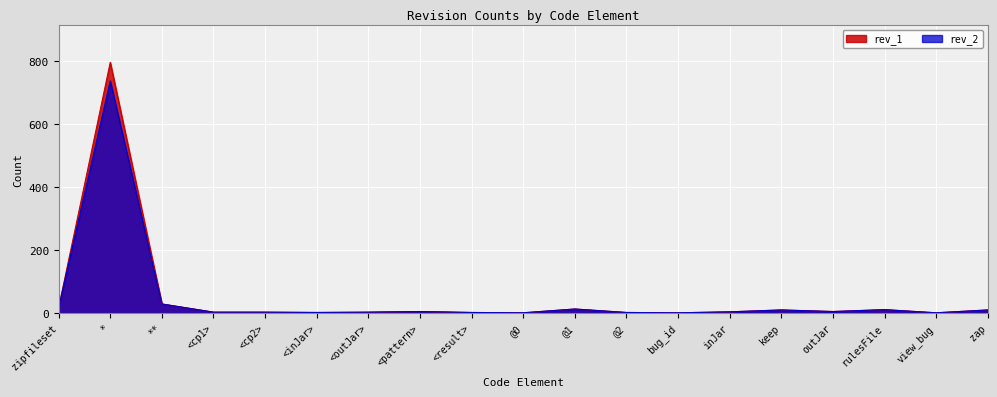

What is the difference between the maximum and minimum values in the rev_2 series?

736